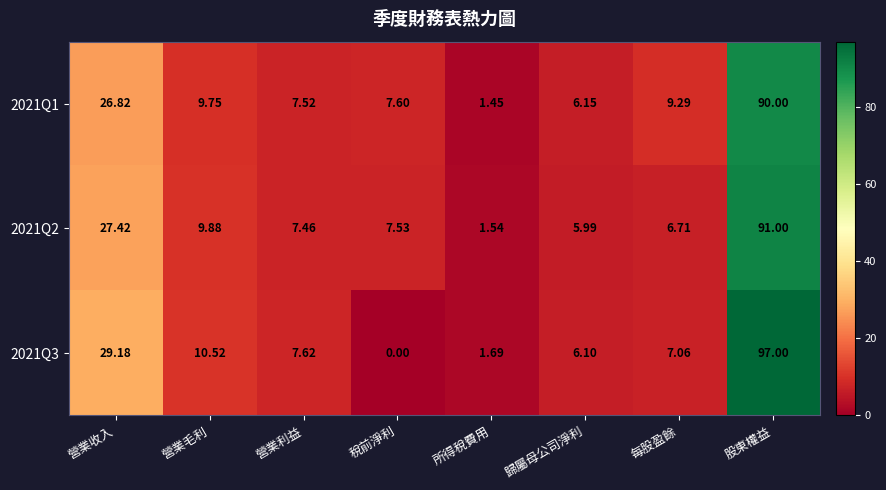

Where is 2021Q1 nearest to the value 45?

營業收入